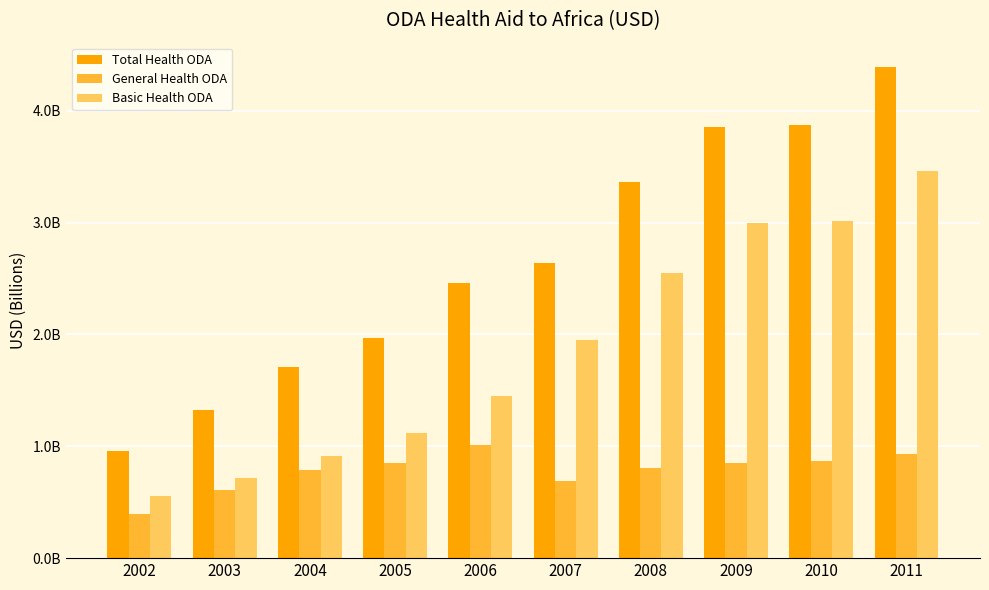

What is the average value of the General Health ODA series?

0.8